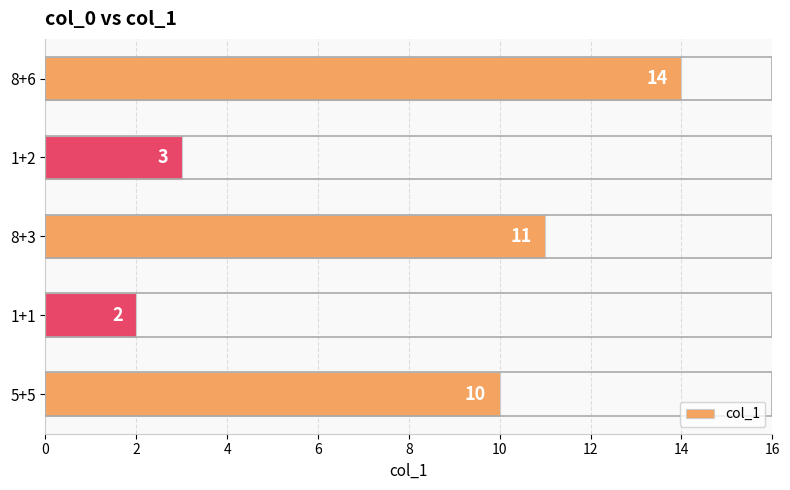

Count the number of categories in the chart.

5